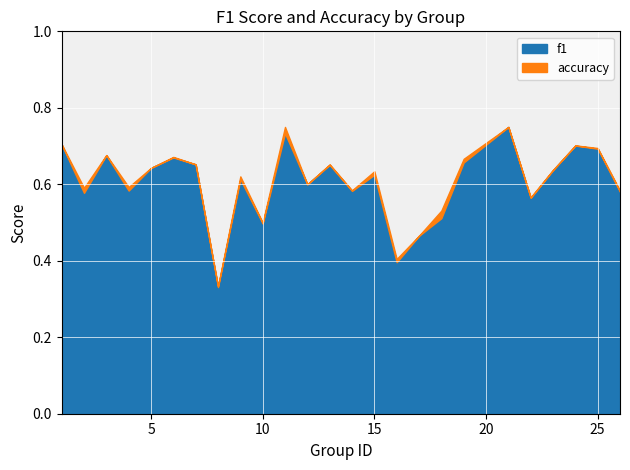

What is the greatest value displayed?

0.8